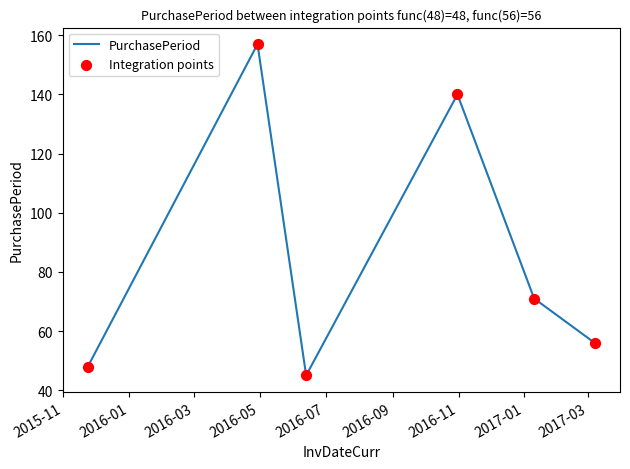

What is the smallest value displayed?

45